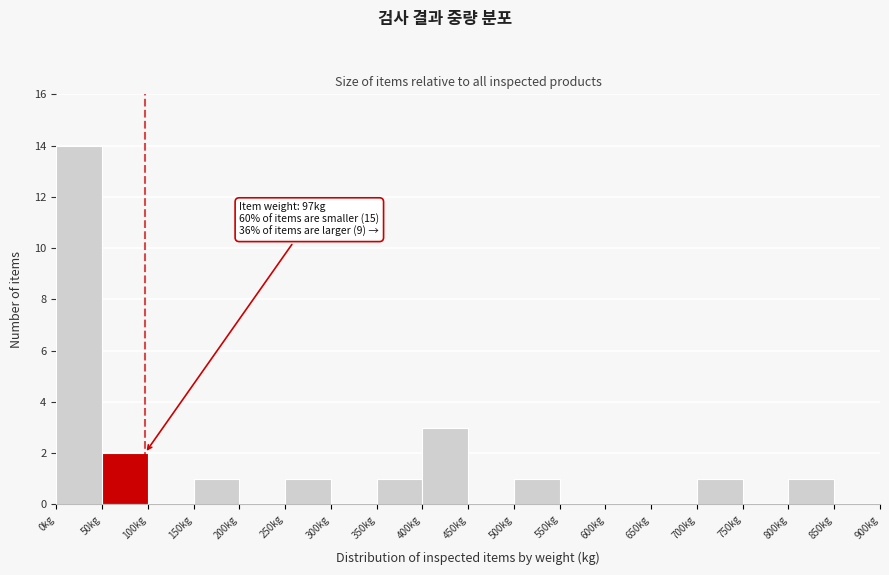

Which range on the x-axis has the tallest bar?

0 to 50